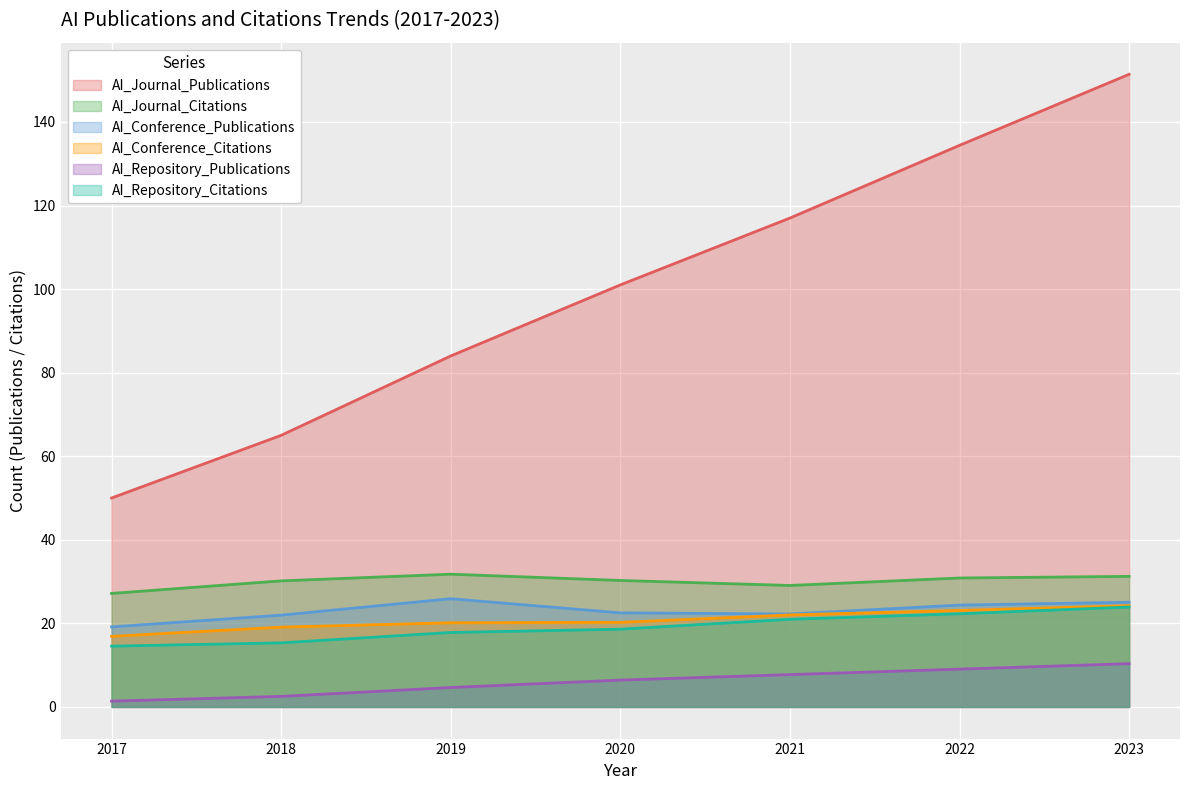

Is it true that AI_Journal_Citations equals 46.6 at 2021?

False